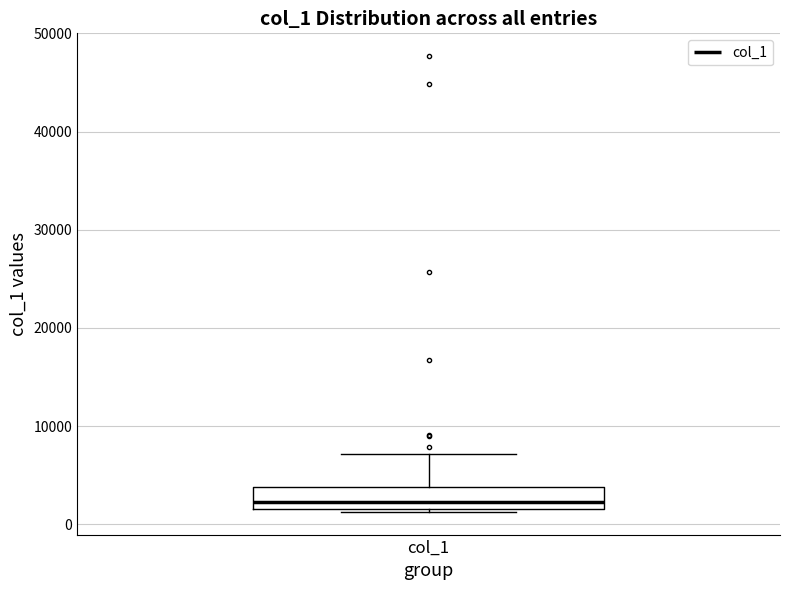

Where is the lower edge of the box for col_1 on the y-axis? The values are not printed on the chart, so give them approximately, as read against the axis.

1000